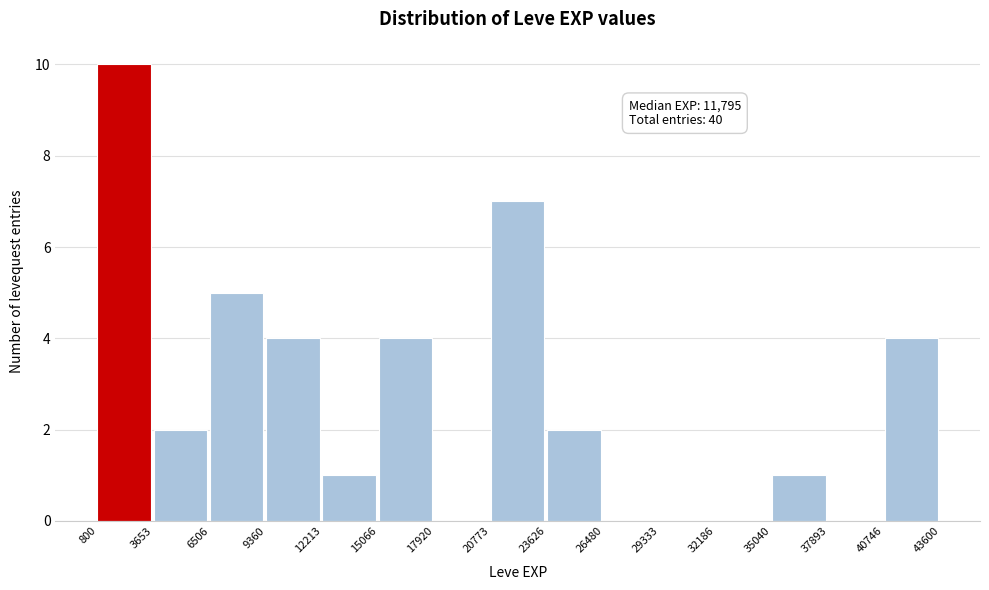

Over which range of the x-axis is the bar tallest?

800 to 3653